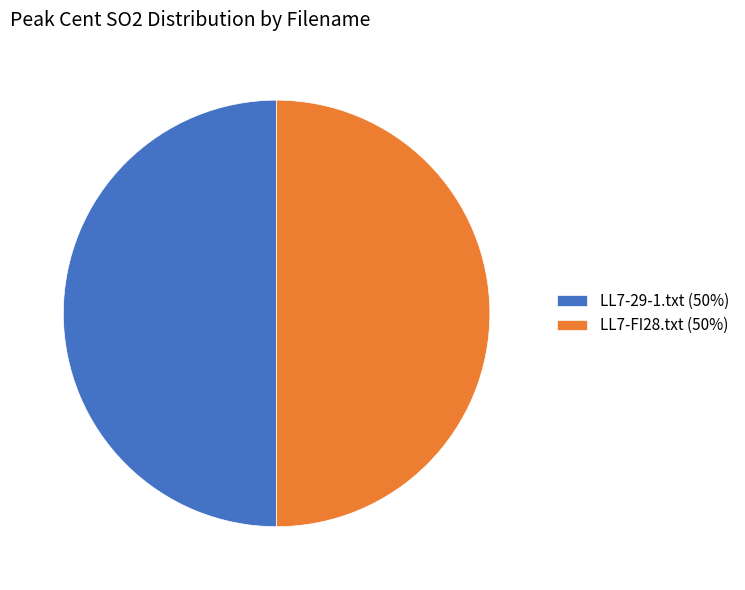

What is the ratio of the value at LL7-29-1.txt to the value at LL7-FI28.txt?

1.0